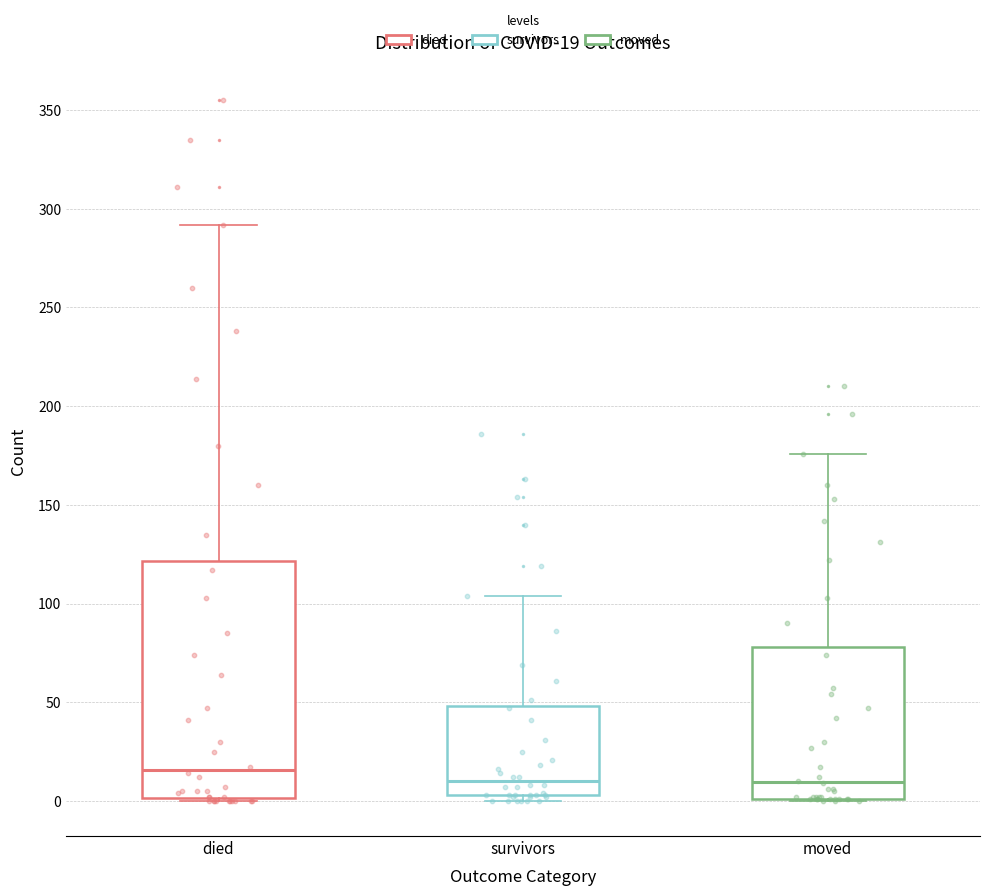

Comparing the boxes themselves (not the whiskers), which one is the tallest?

died